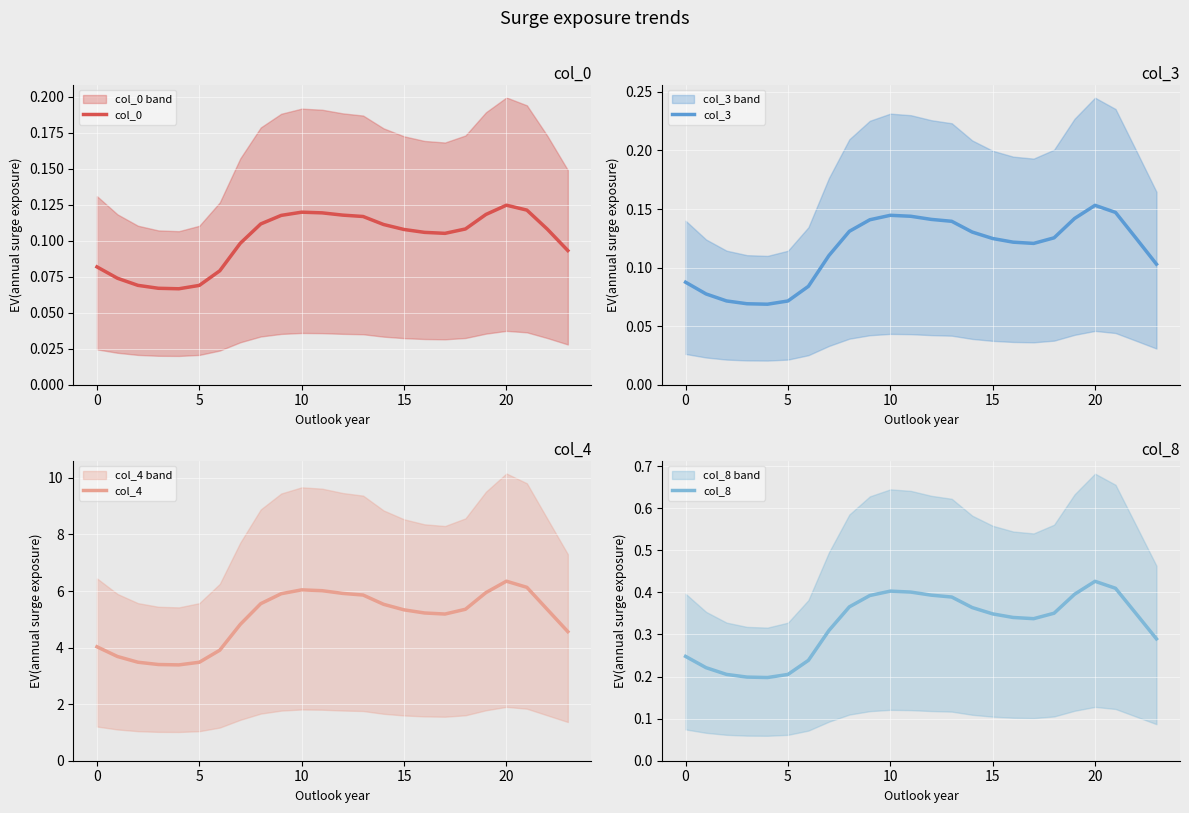

What is the lowest value of the col_4 series?

3.4